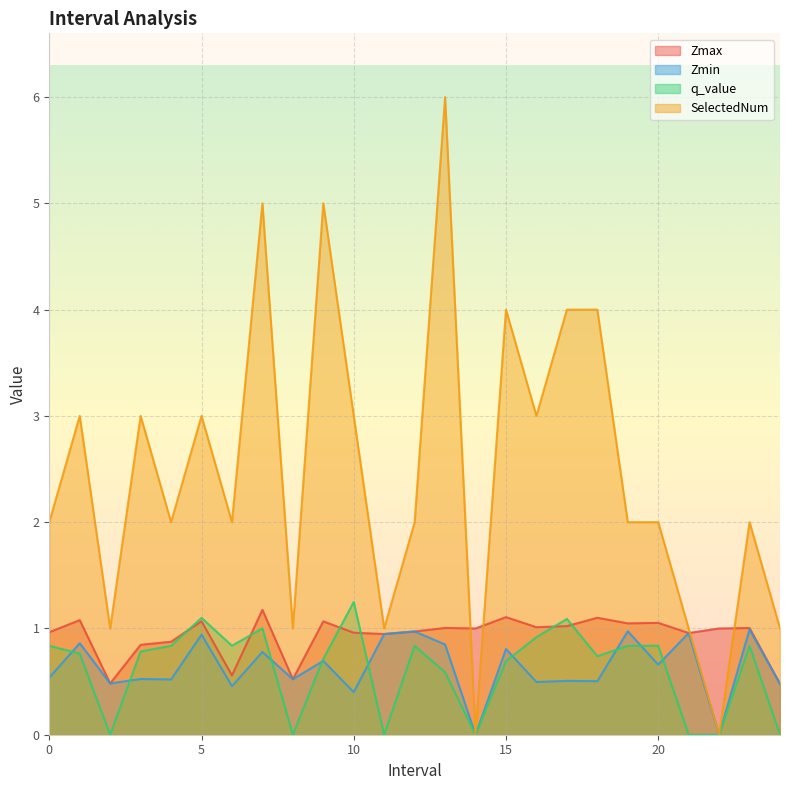

At which label is q_value closest to 0?

2.0